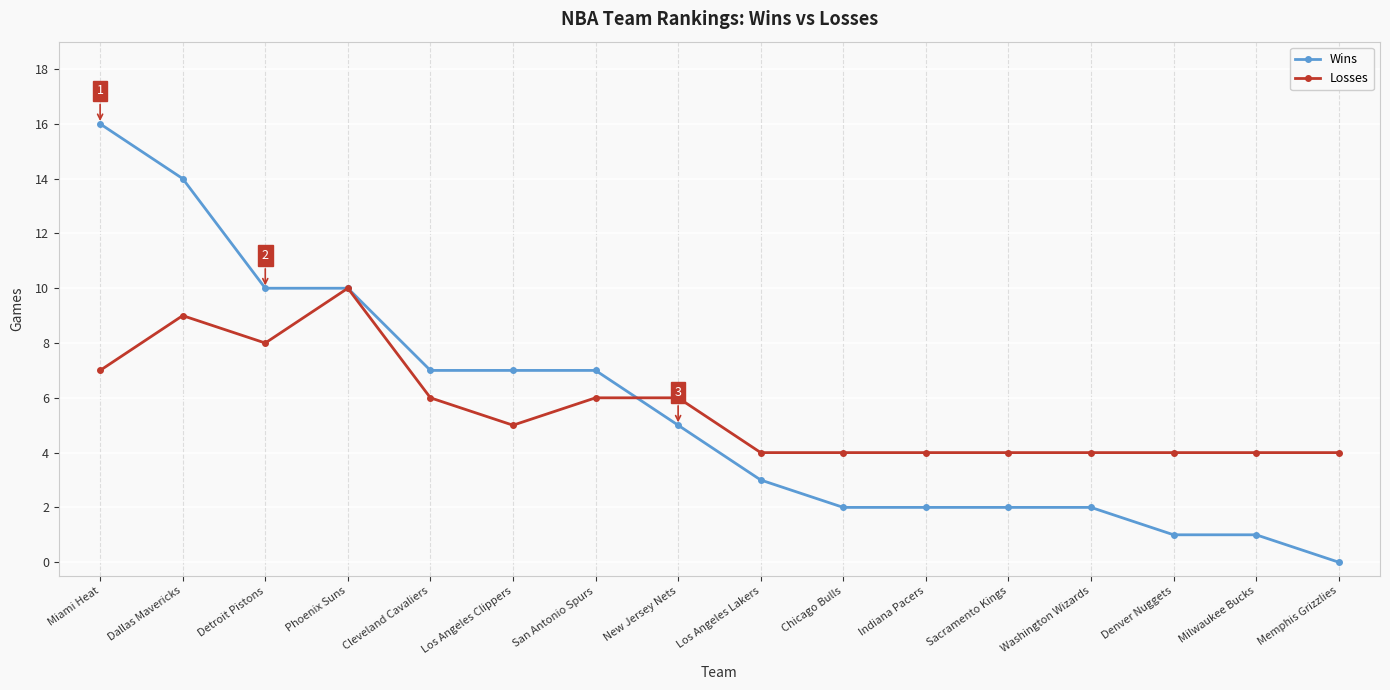

What is the spread (max minus min) of values at Memphis Grizzlies?

4